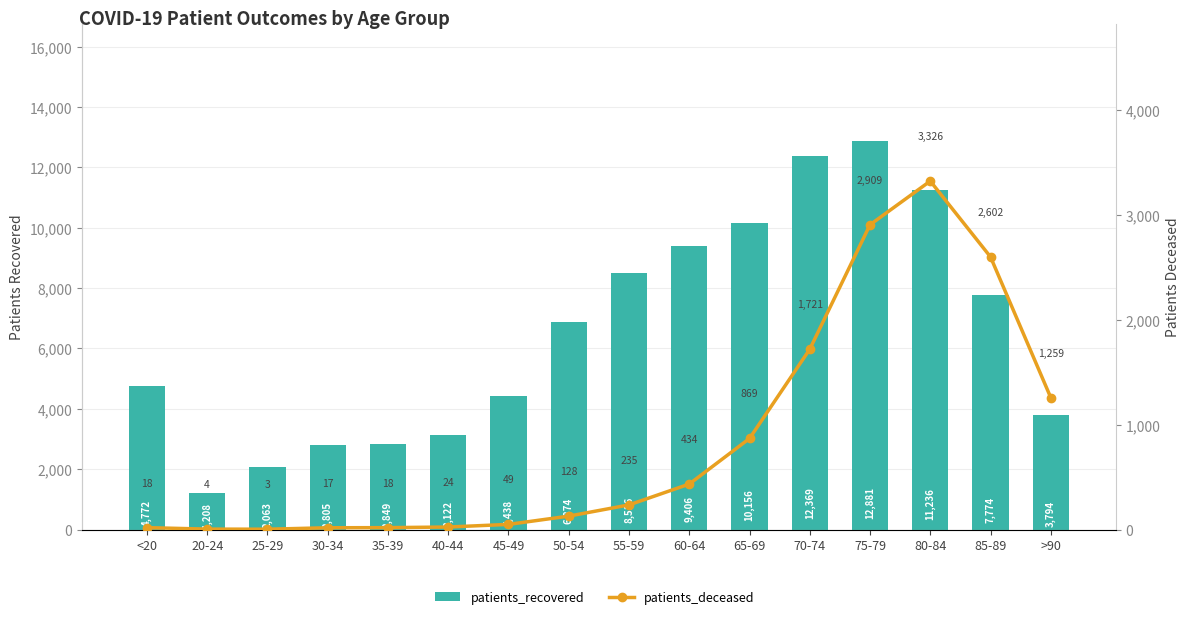

Are the bars grouped side by side (vs. stacked)?

Yes